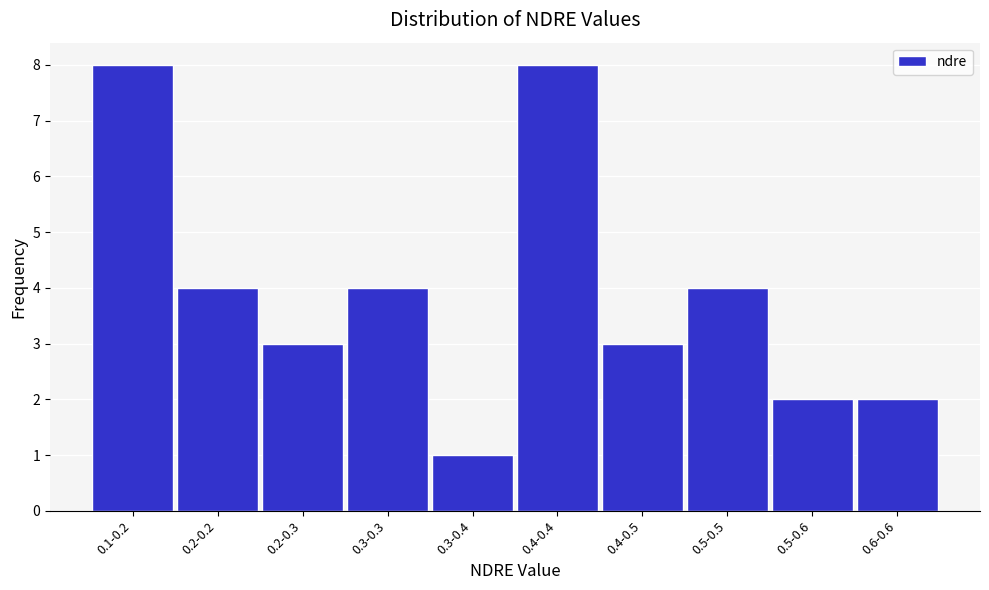

Reading left to right, what are all the values shown in this chart?

0.1-0.2=8	0.2-0.2=4	0.2-0.3=3	0.3-0.3=4	0.3-0.4=1	0.4-0.4=8	0.4-0.5=3	0.5-0.5=4	0.5-0.6=2	0.6-0.6=2